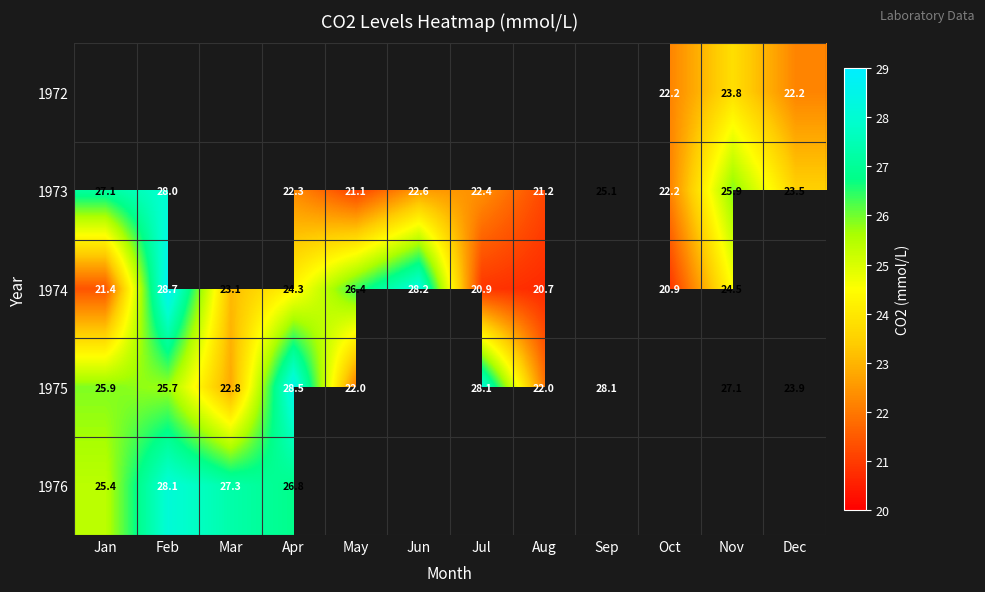

Is it true that 1976 equals 13.1 at Apr?

False